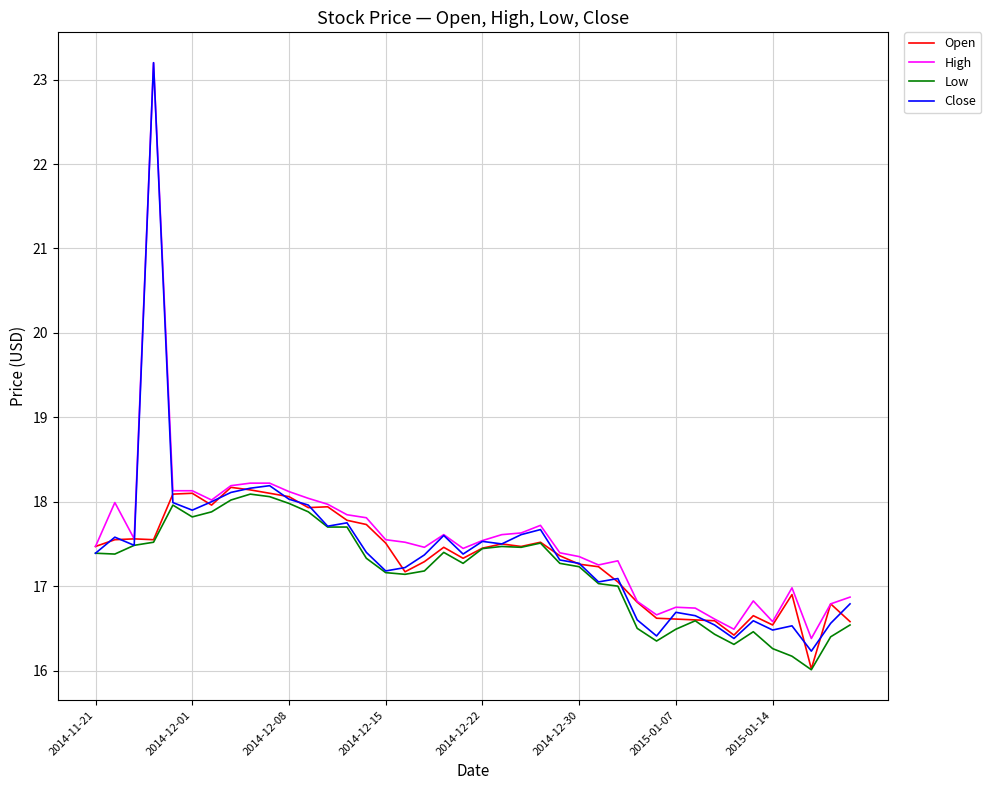

Which series has the largest range (max minus min)?

Close